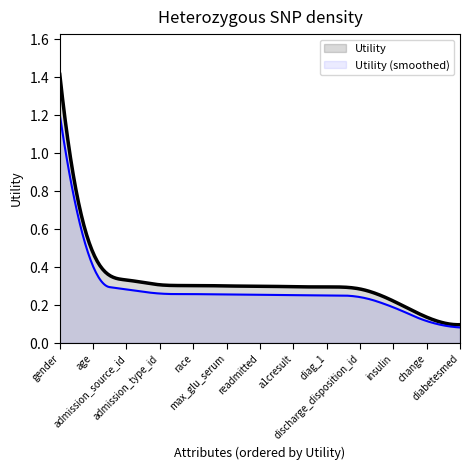

Does the chart display data point markers on the line(s)?

No